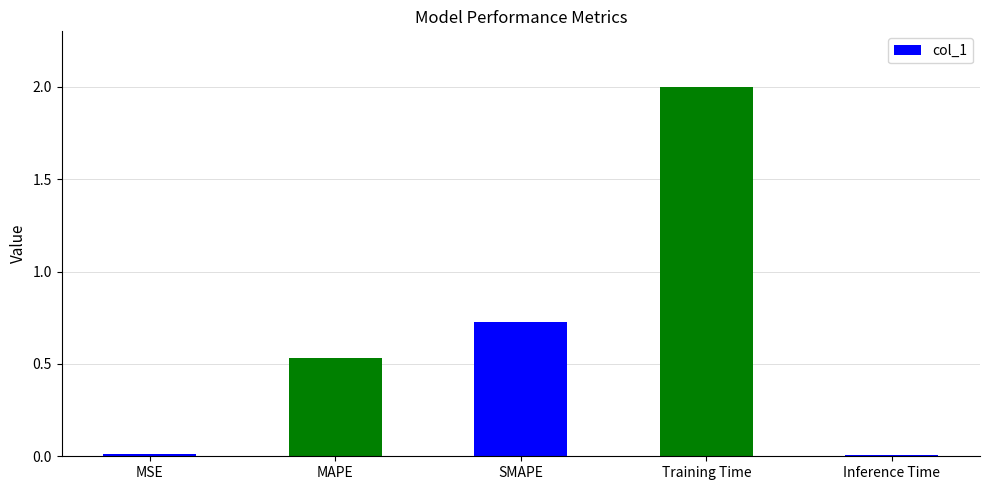

At which label is the value closest to 1?

SMAPE